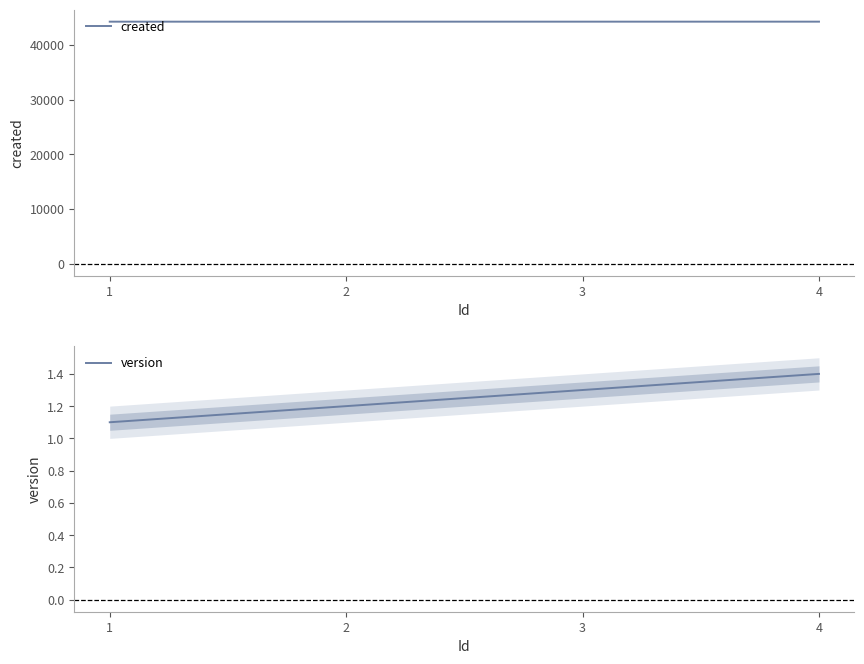

Which series has the widest spread of values?

created